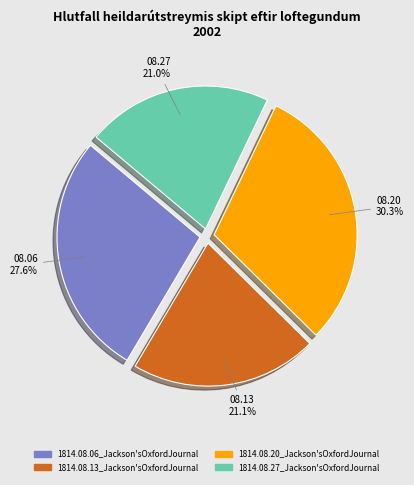

Which slice is the largest?

1814.08.20_Jackson'sOxfordJournal